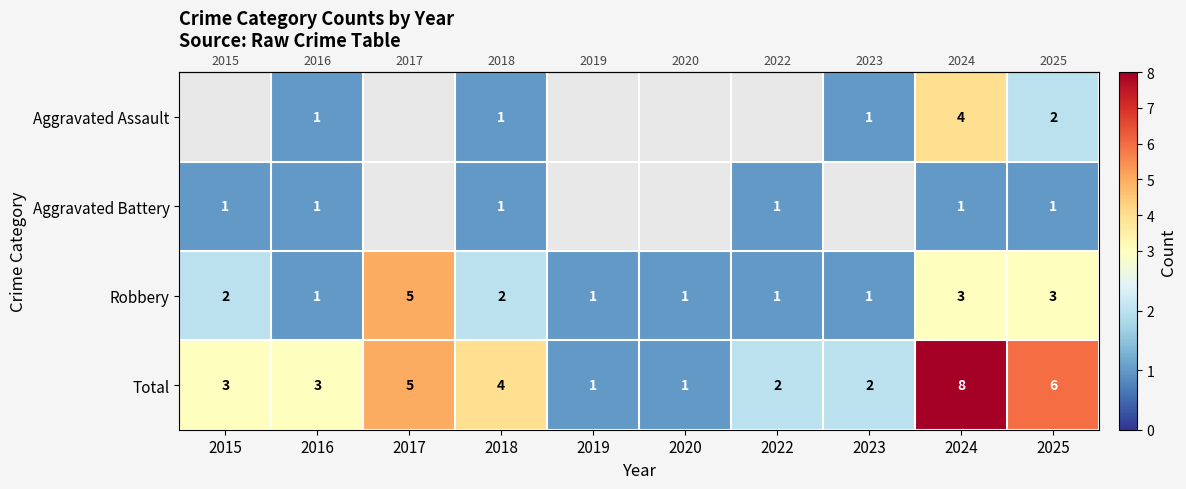

Count the number of categories in the chart.

10